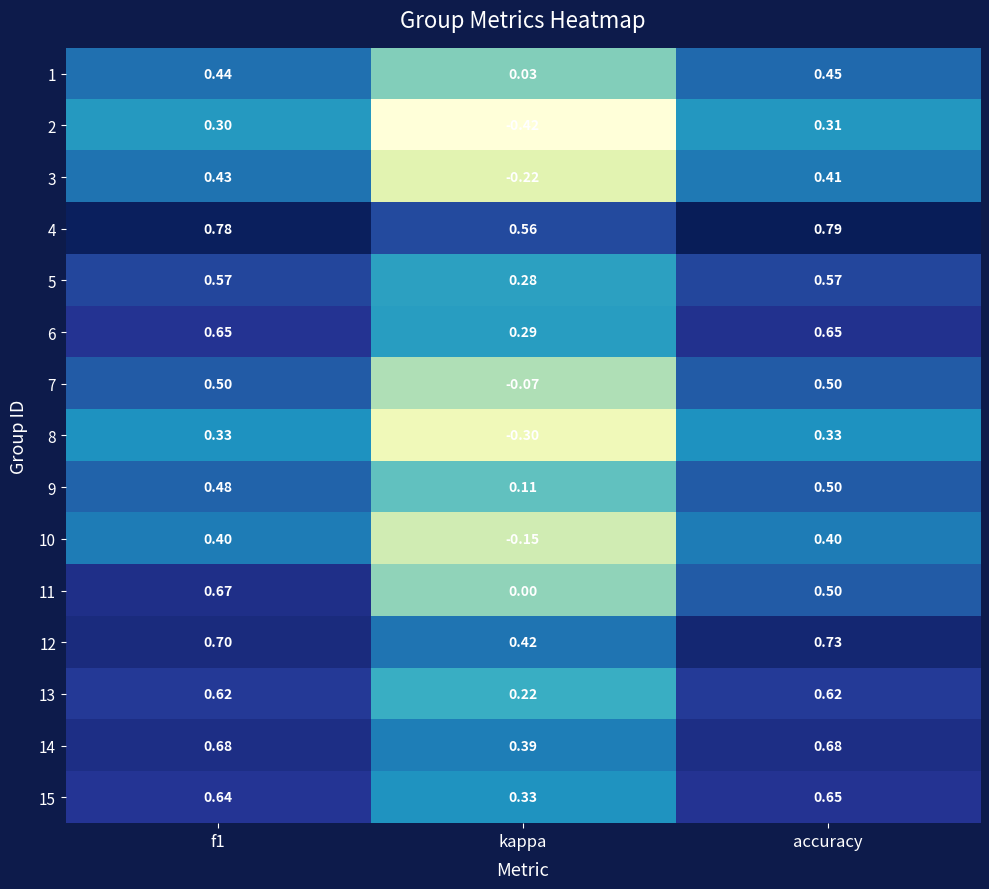

At which label does 3 reach its minimum?

kappa